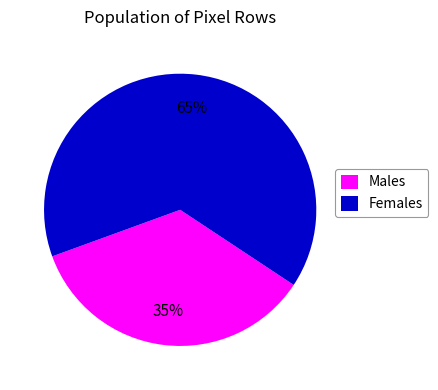

What percentage is the Males slice, to the nearest percent?

35%